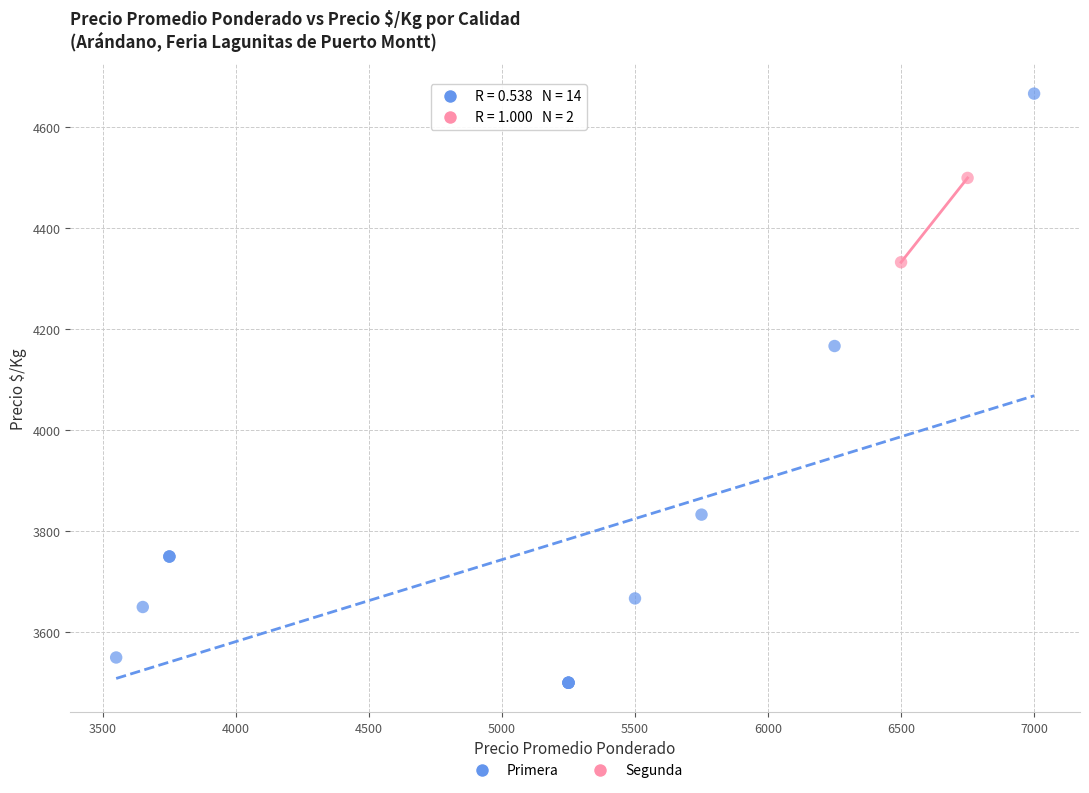

What are all the series names shown in the legend?

Primera, Segunda